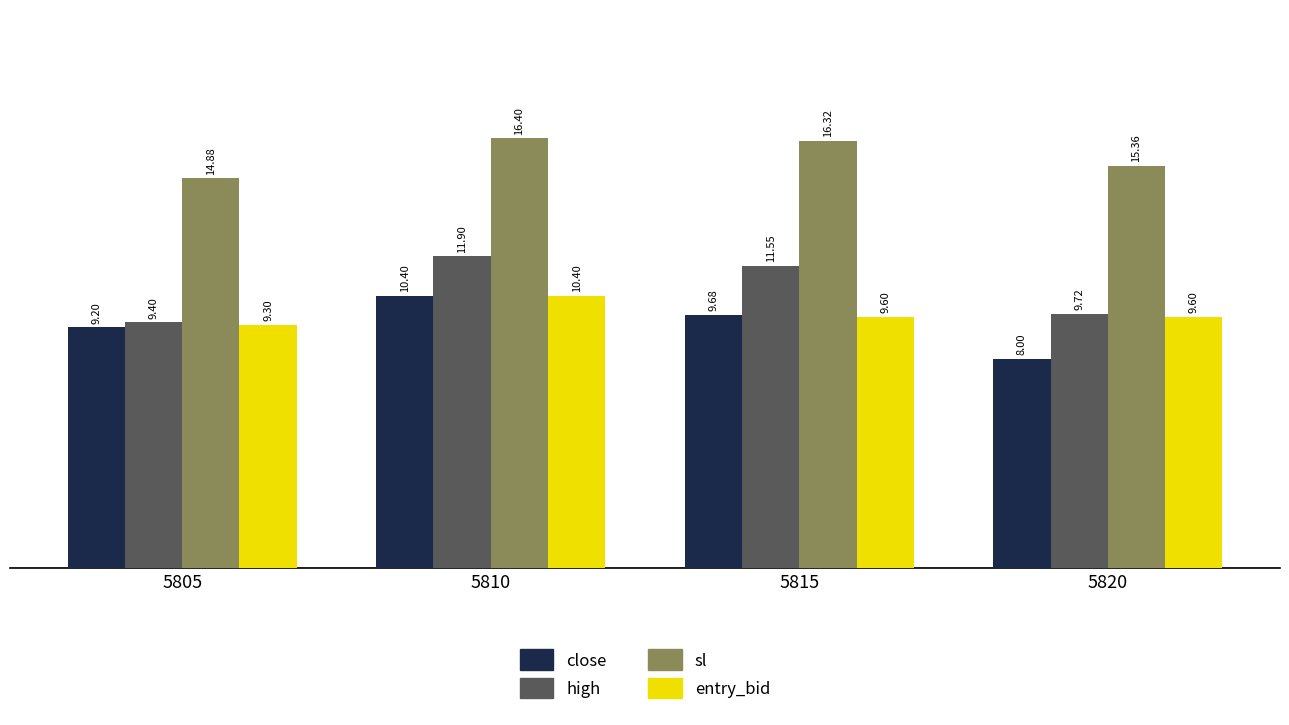

Rank the categories by close value from highest to lowest.

5810, 5815, 5805, 5820